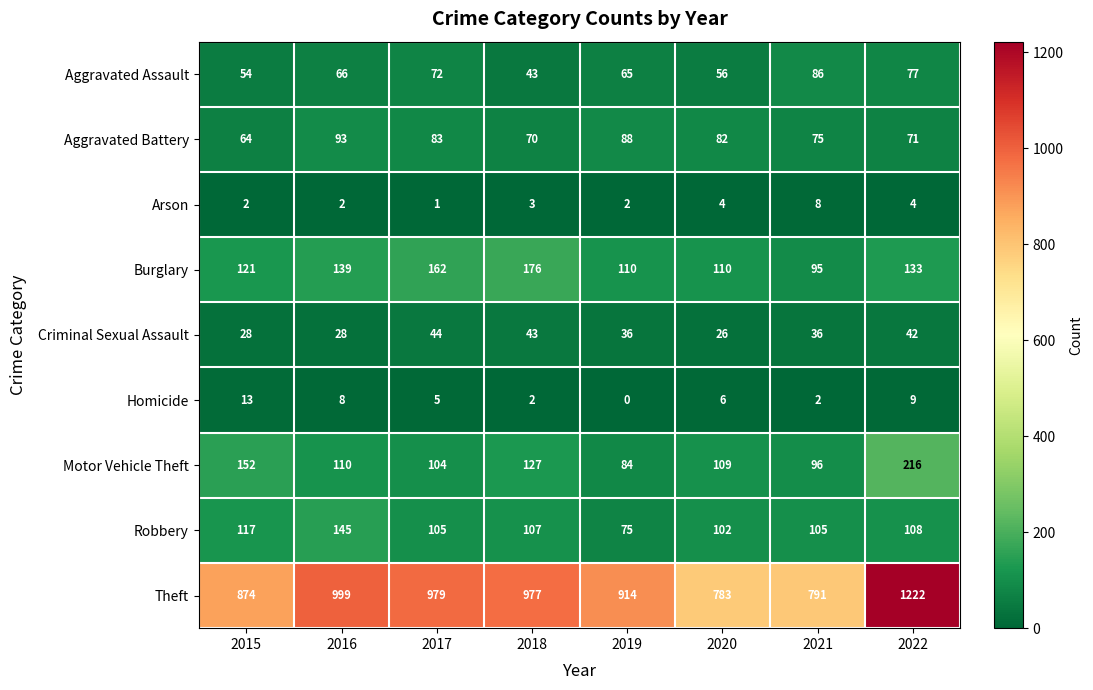

Between 2015 and 2018, which series saw the biggest shift?

Theft